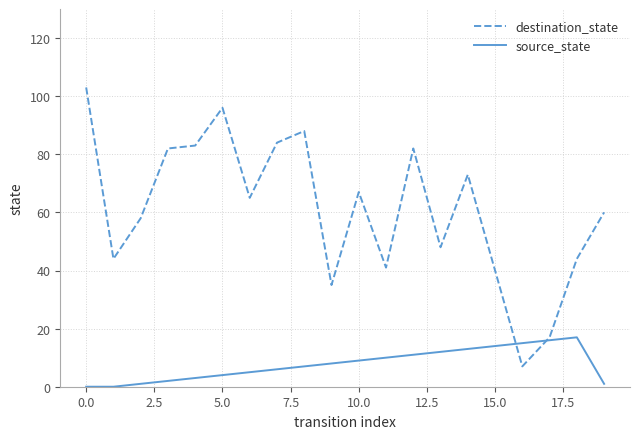

List the series in order of their peak value, highest first.

destination_state, source_state